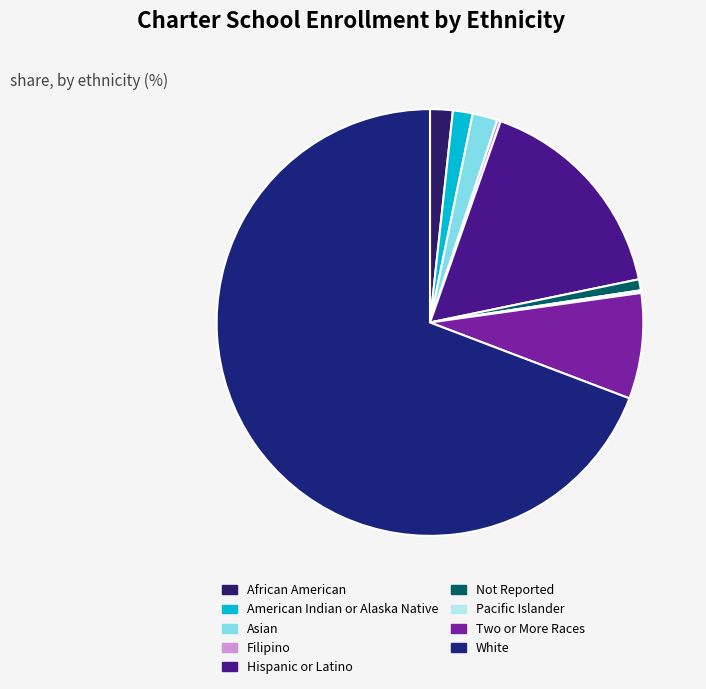

What is the majority slice?

White